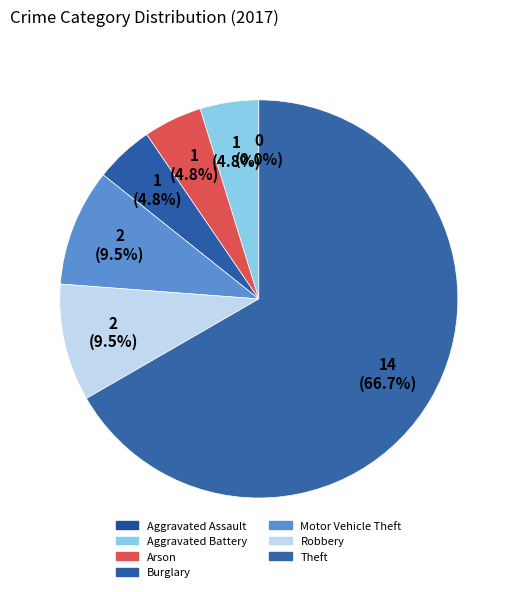

Count the number of slices in the pie.

7